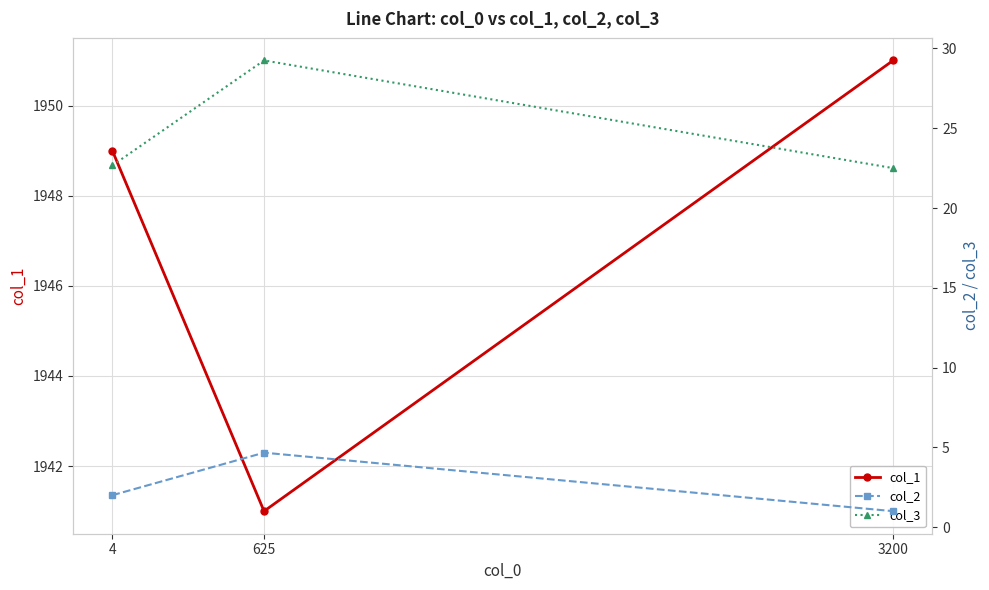

What is the maximum value for col_1?

1951